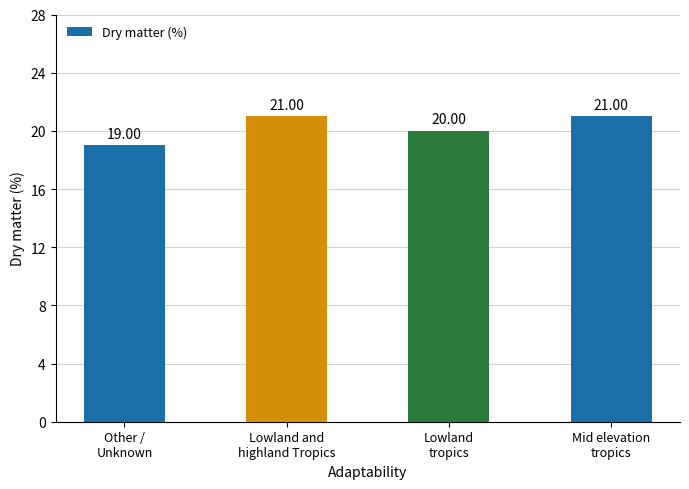

What is the maximum value shown in the chart?

21